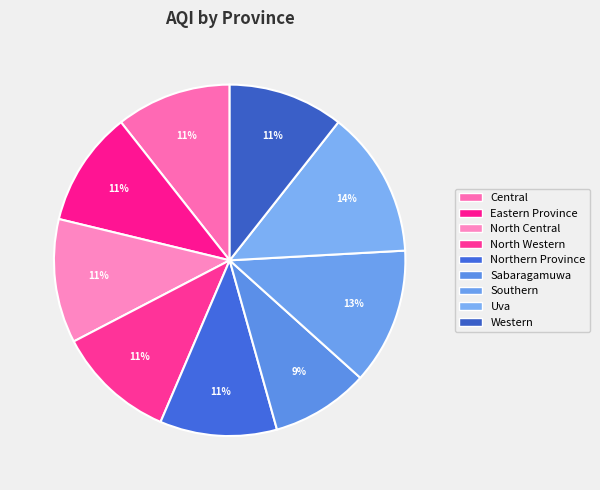

How many segments does this pie chart have?

9